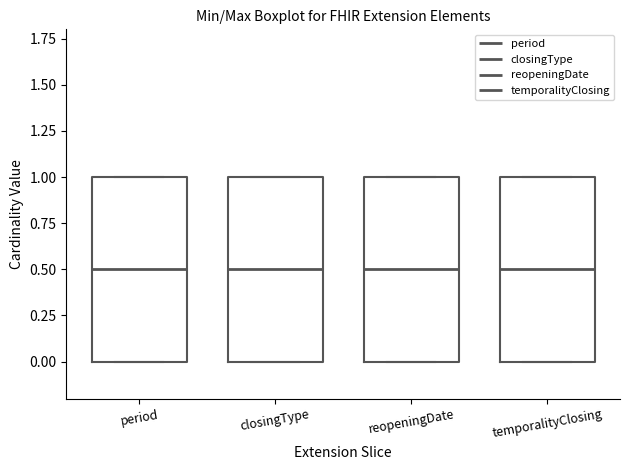

Reading left to right, read every box against the y-axis: the position of its median line, the range the box covers, and the ends of its whiskers. The values are not printed on the chart, so give them approximately, as read against the axis.

period: median 0.5, box 0.0 to 1.0, whiskers 0.0 to 1.0
closingType: median 0.5, box 0.0 to 1.0, whiskers 0.0 to 1.0
reopeningDate: median 0.5, box 0.0 to 1.0, whiskers 0.0 to 1.0
temporalityClosing: median 0.5, box 0.0 to 1.0, whiskers 0.0 to 1.0